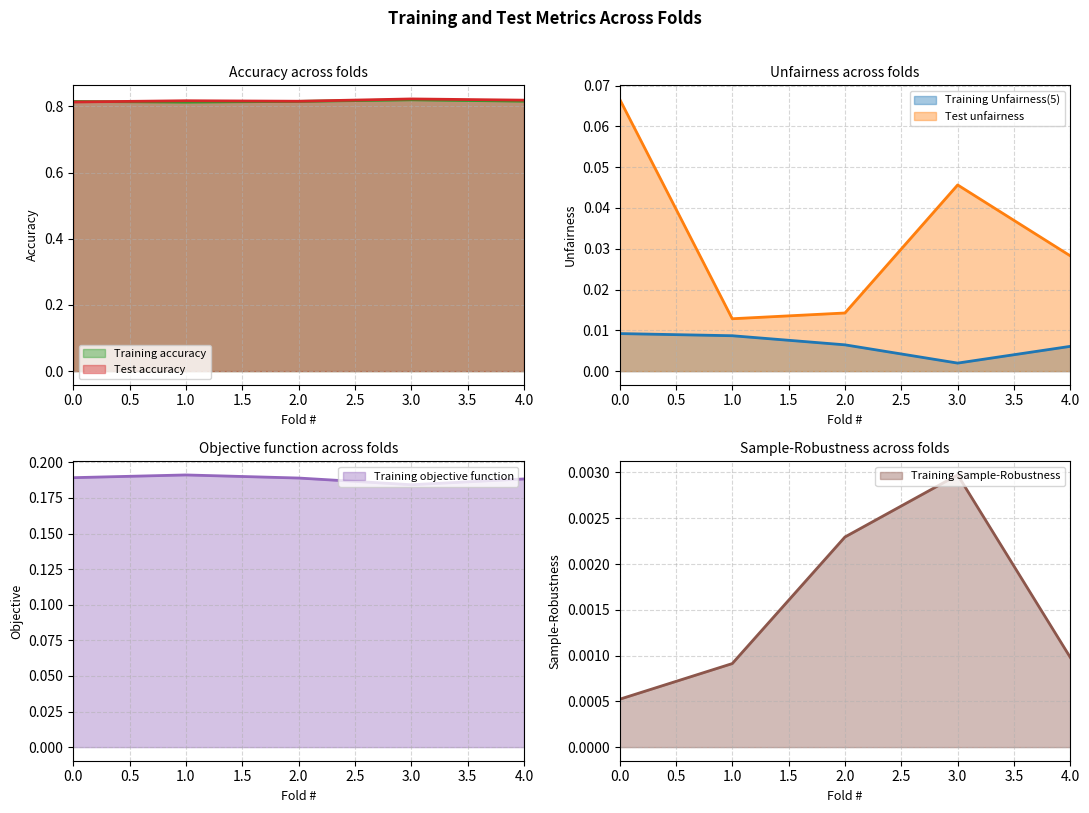

True or false: Test accuracy and Training Unfairness(5) intersect in this chart.

False